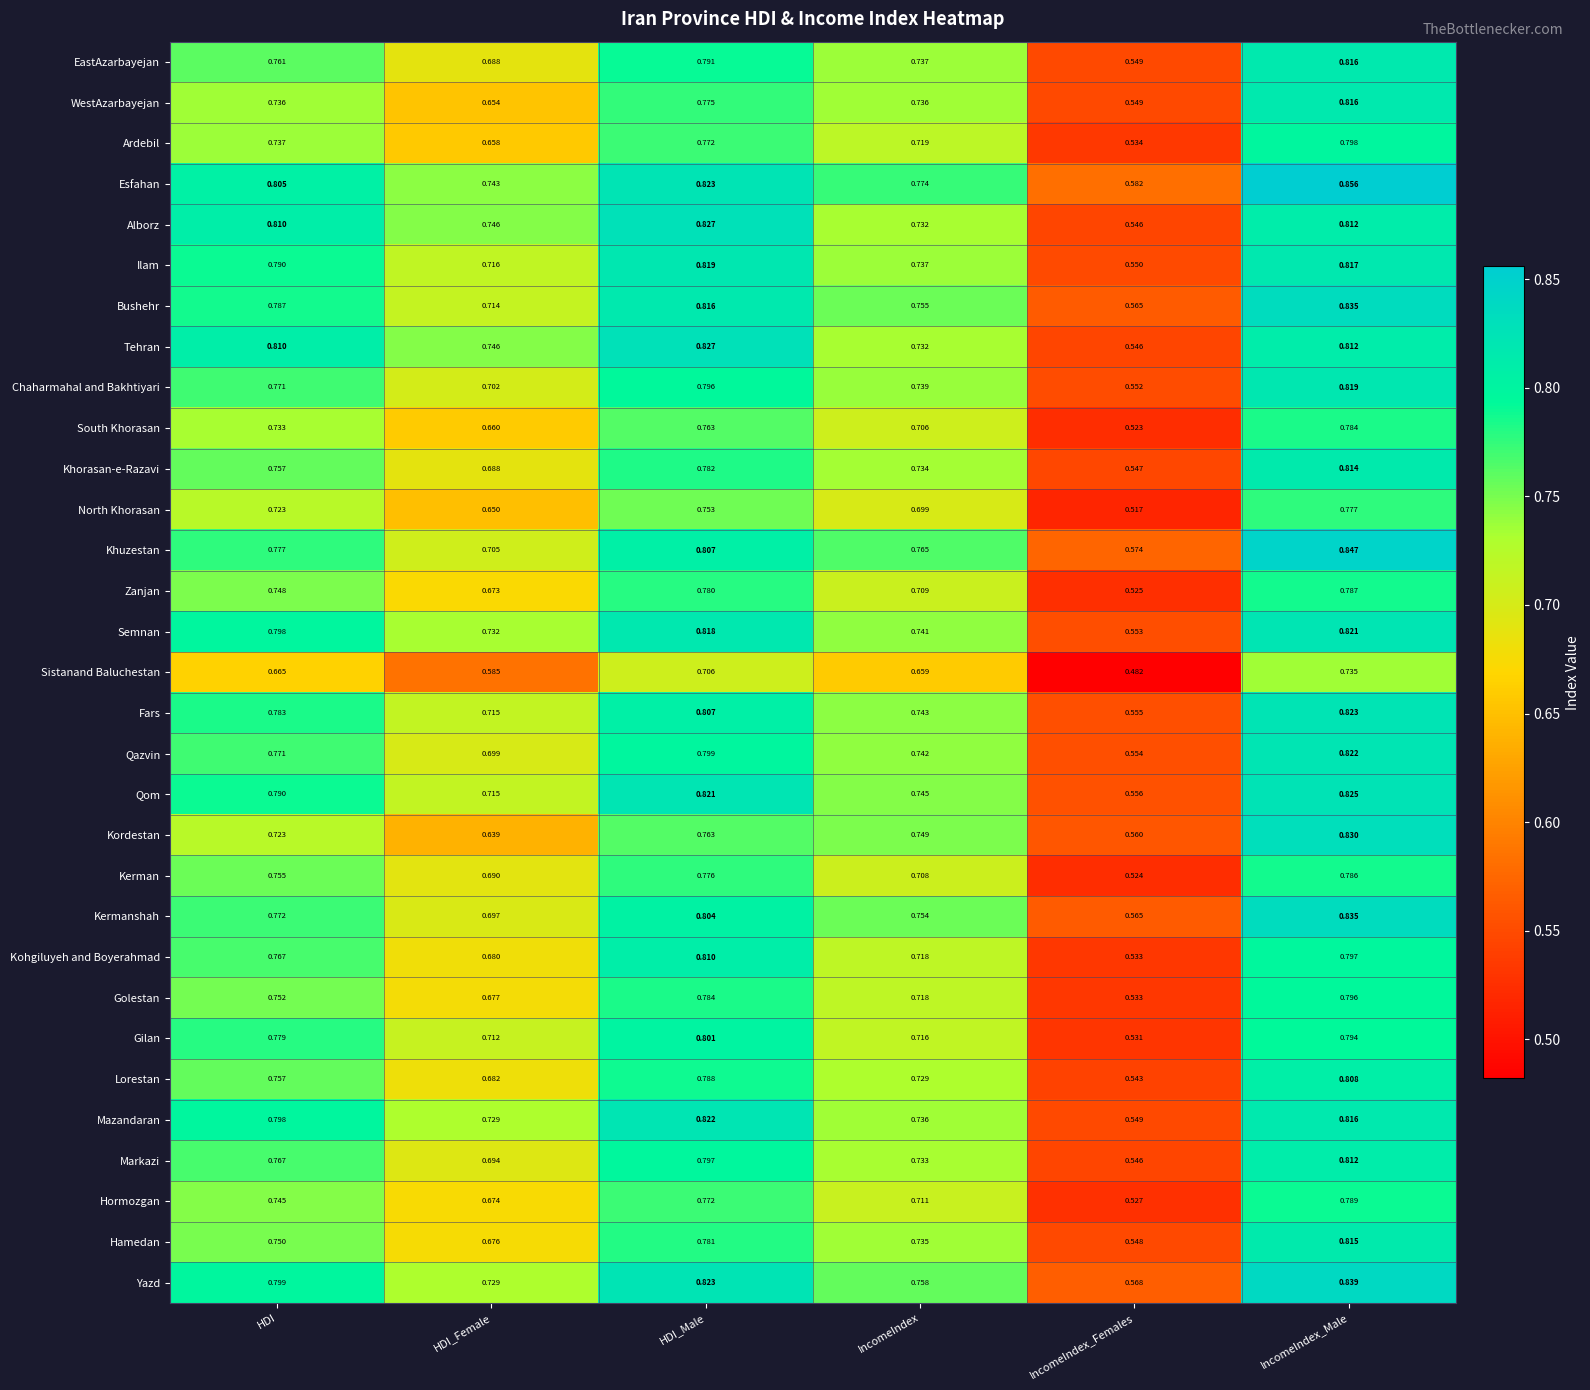

Rank the categories by Kerman value from highest to lowest.

IncomeIndex_Male, HDI_Male, HDI, IncomeIndex, HDI_Female, IncomeIndex_Females